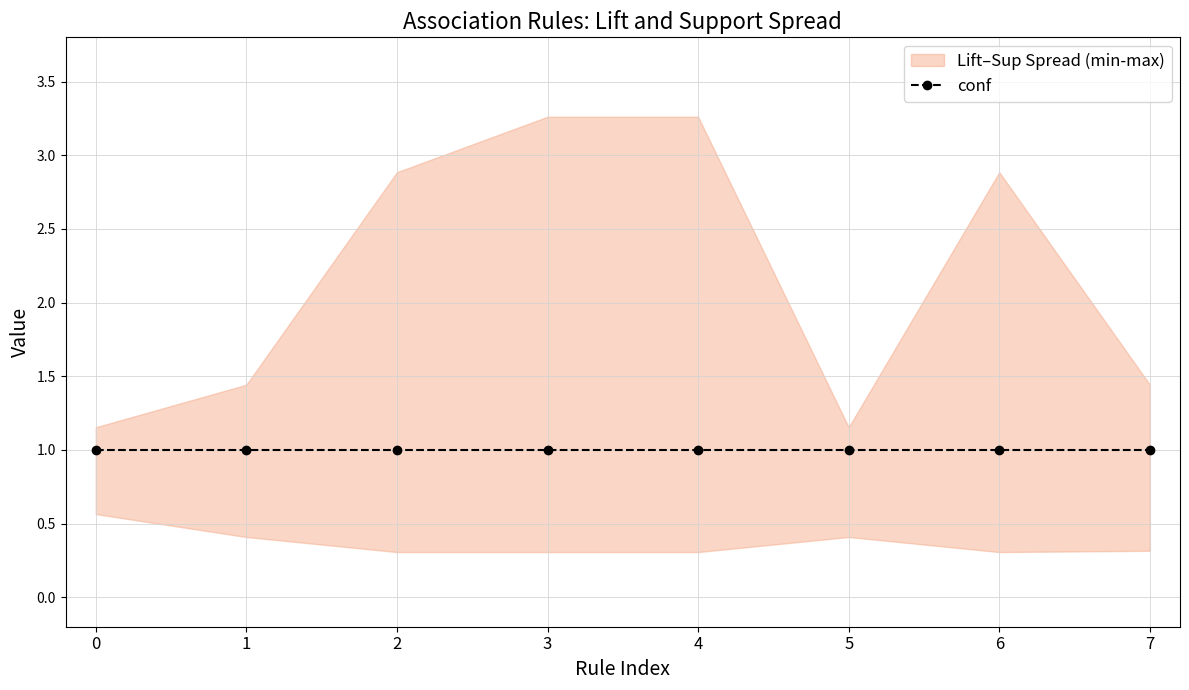

True or false: lift has a value of 2.9 at 2.

True